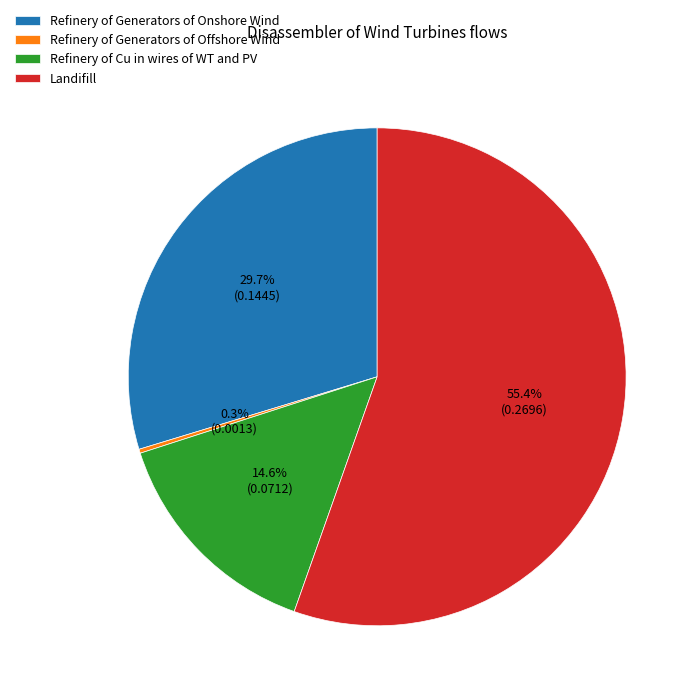

True or false: Landifill accounts for 55% of the total.

True